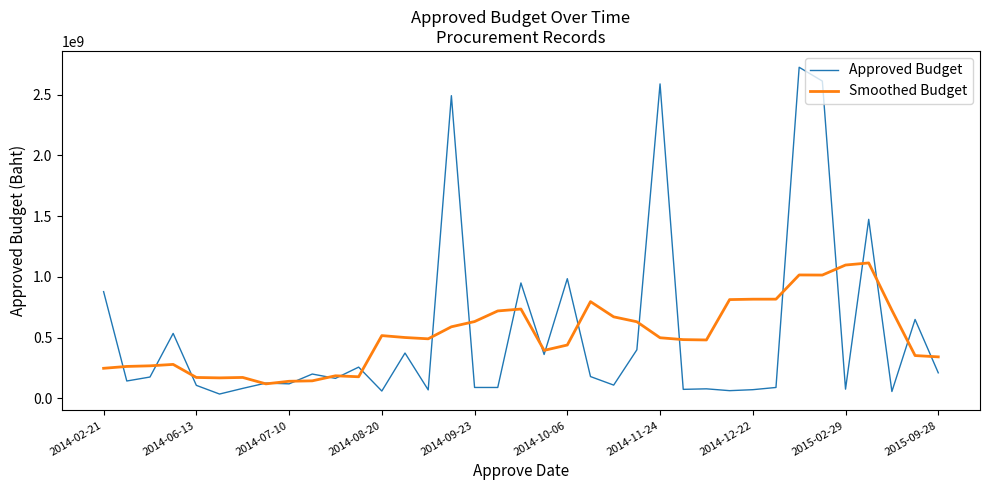

Which series has the largest range (max minus min)?

Approved Budget